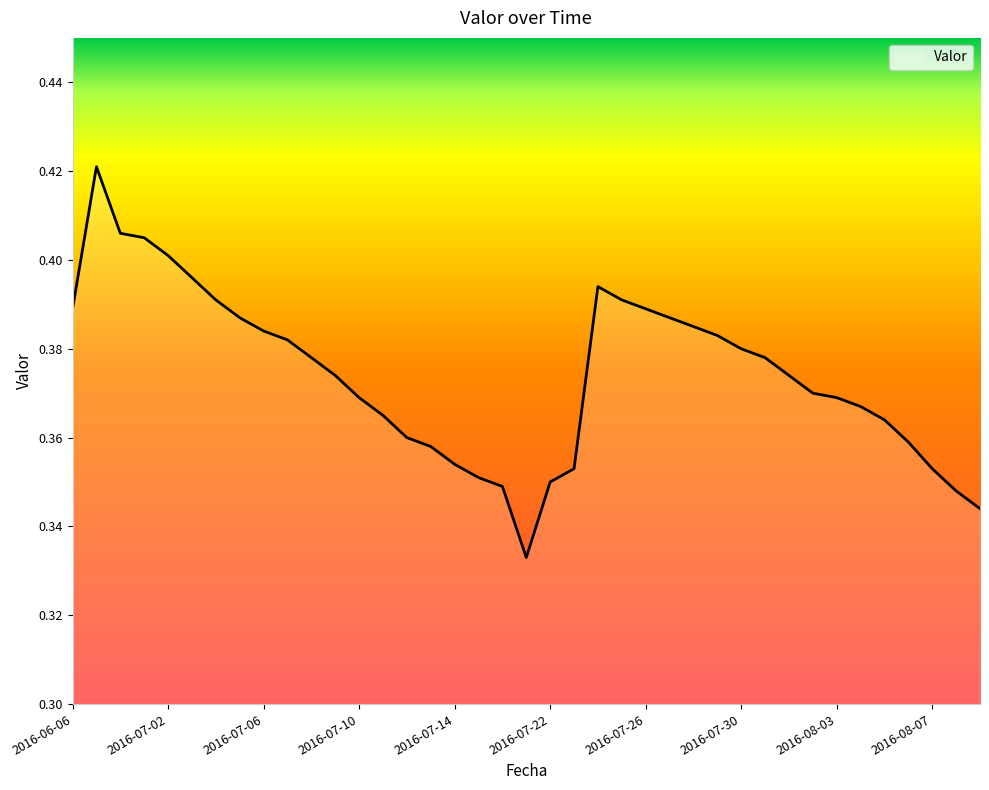

Where is the first local minimum?

2016-07-21